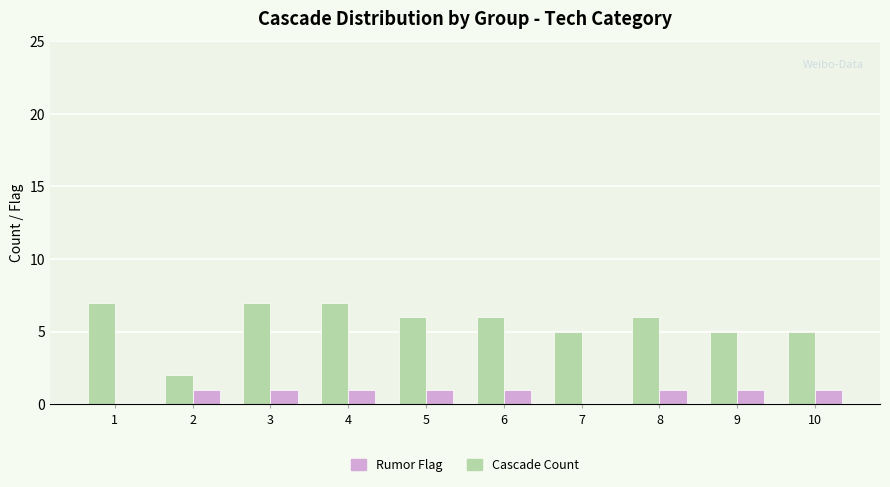

Reading left to right, what are all the values shown in this chart?

Cascade Count: 7	2	7	7	6	6	5	6	5	5
Rumor Flag: 0	1	1	1	1	1	0	1	1	1